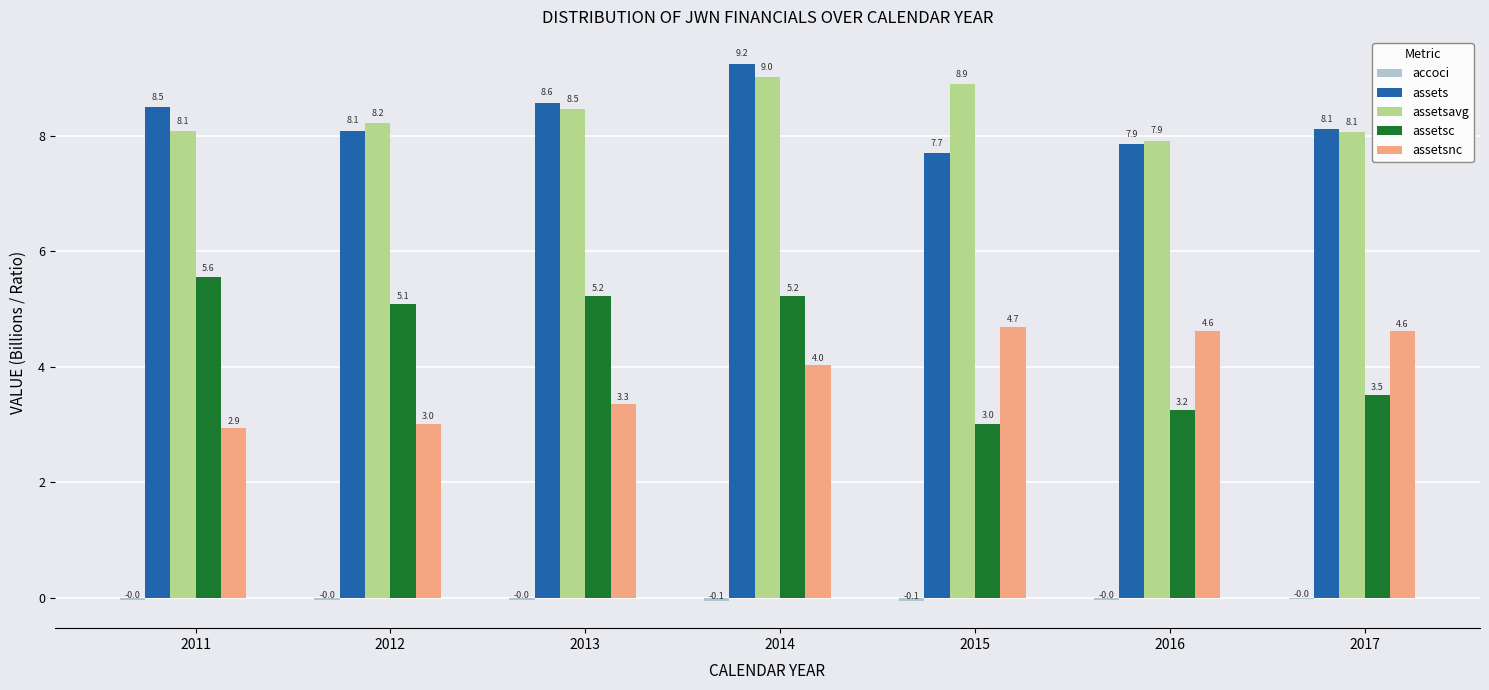

What is the maximum value for assetsavg?

9.0